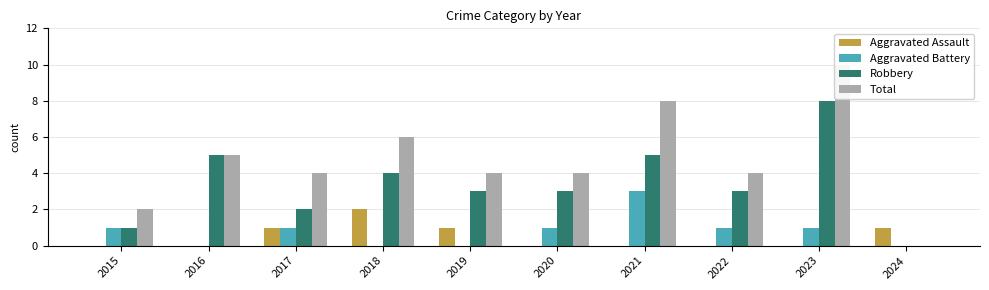

Which category has the lowest value across all series?

2015